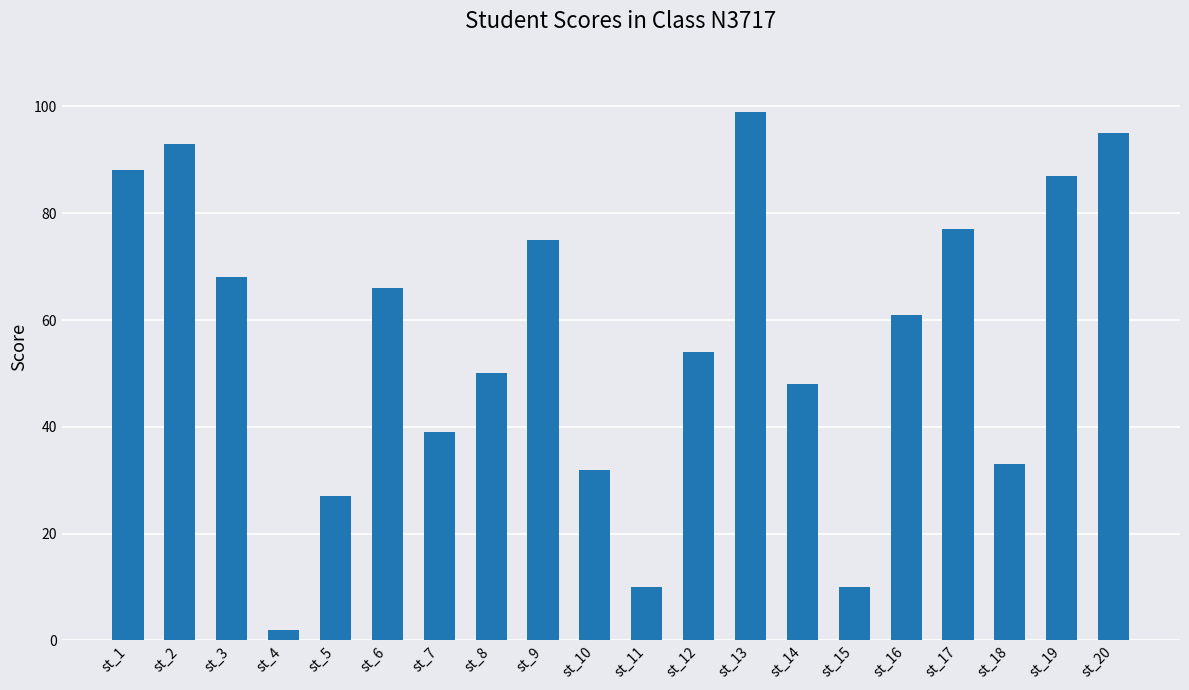

Does the chart contain stacked bars?

No